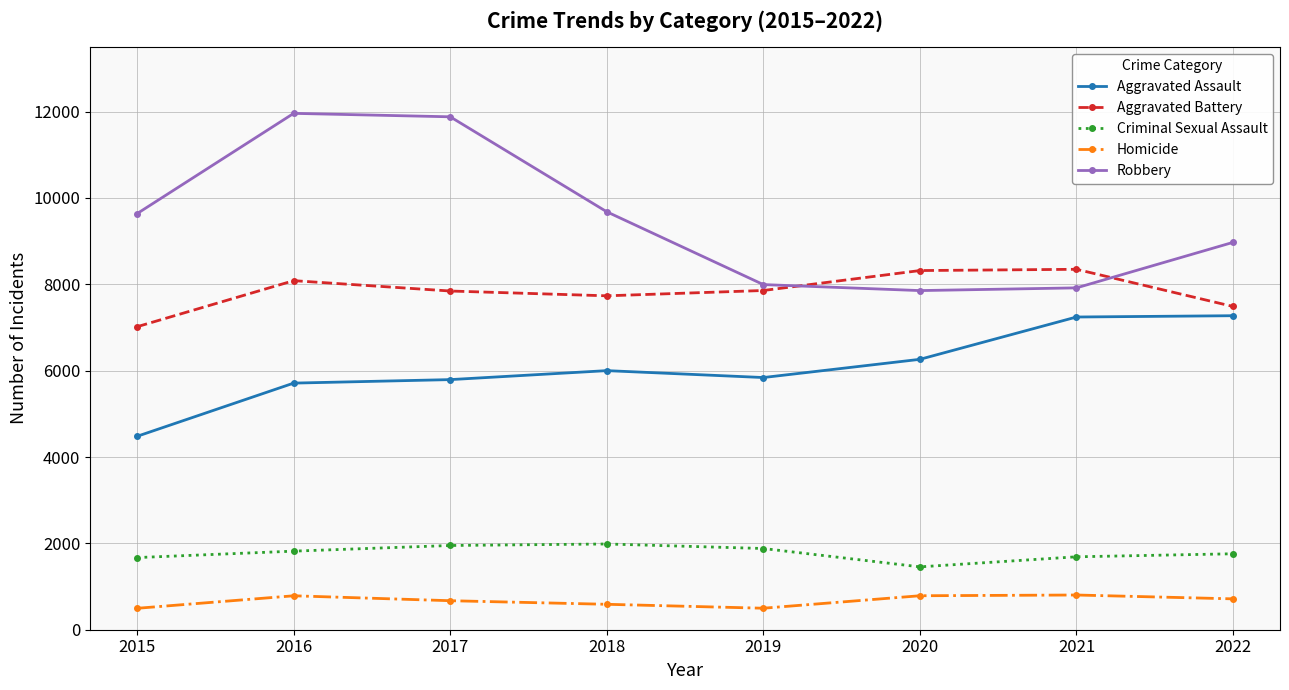

What is the sum of the Robbery values at 2020 and 2015?

17493